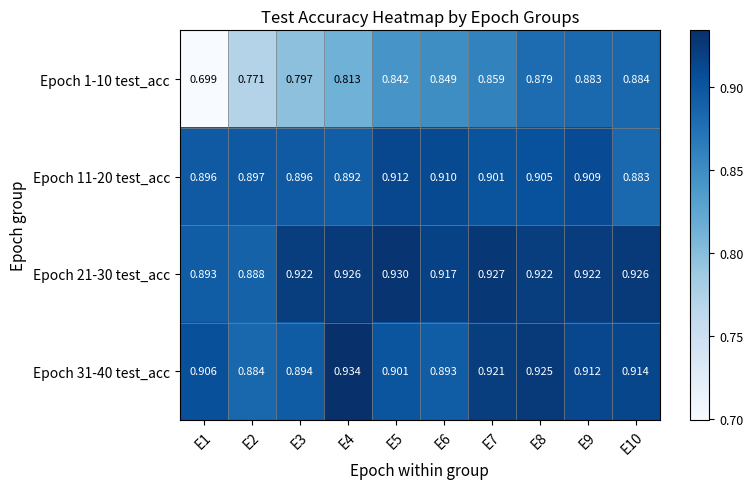

How many categories are shown in the chart?

10